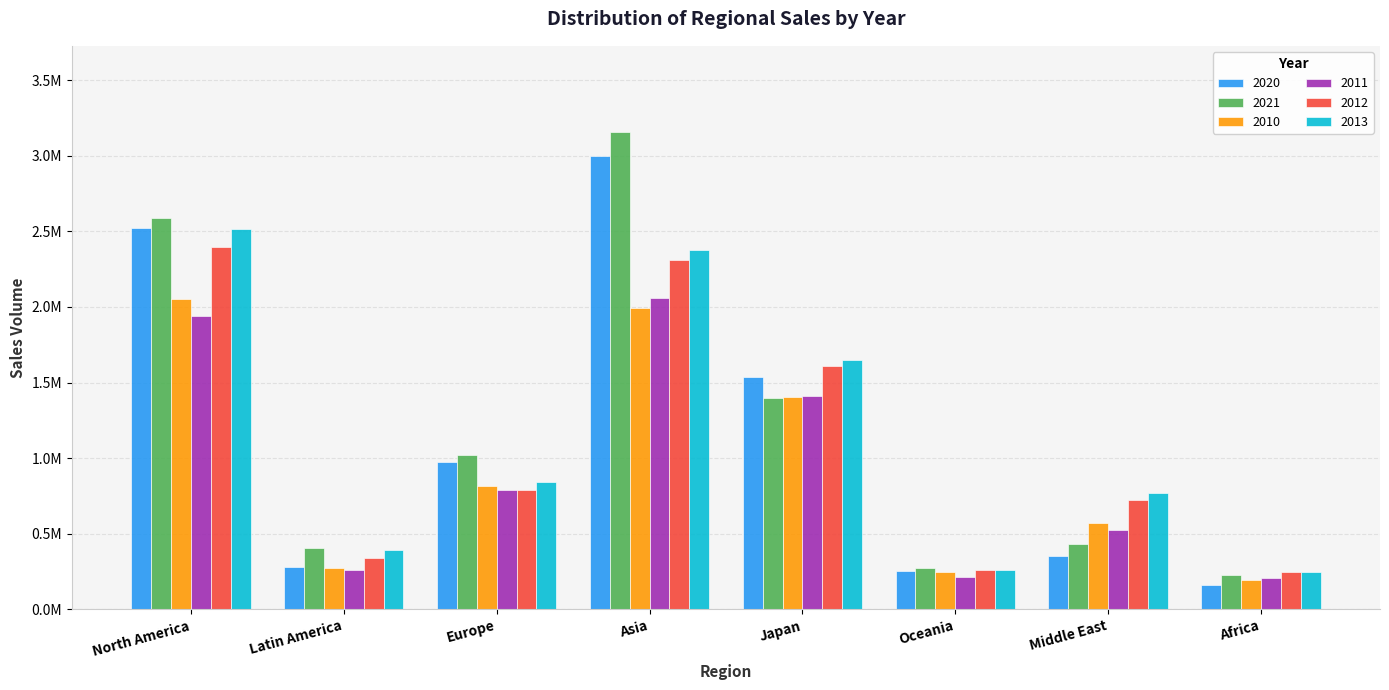

What are all the series names shown in the legend?

2020, 2021, 2010, 2011, 2012, 2013